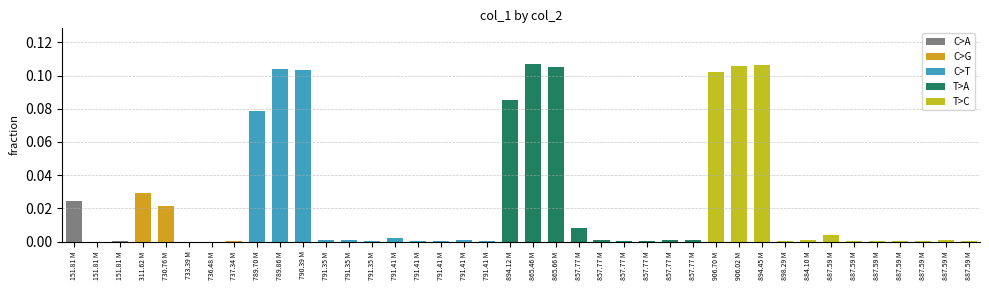

Which category has the highest value across all series?

865.46 M